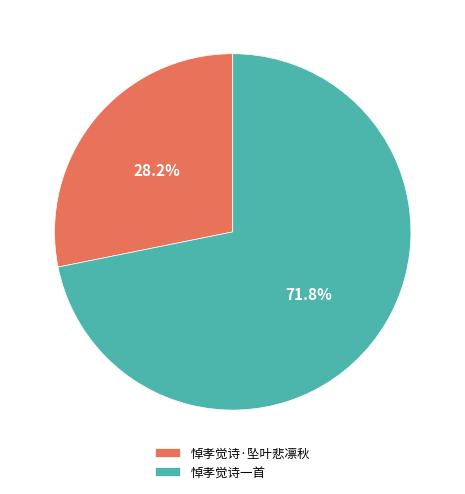

Which slice is the largest?

悼孝觉诗一首